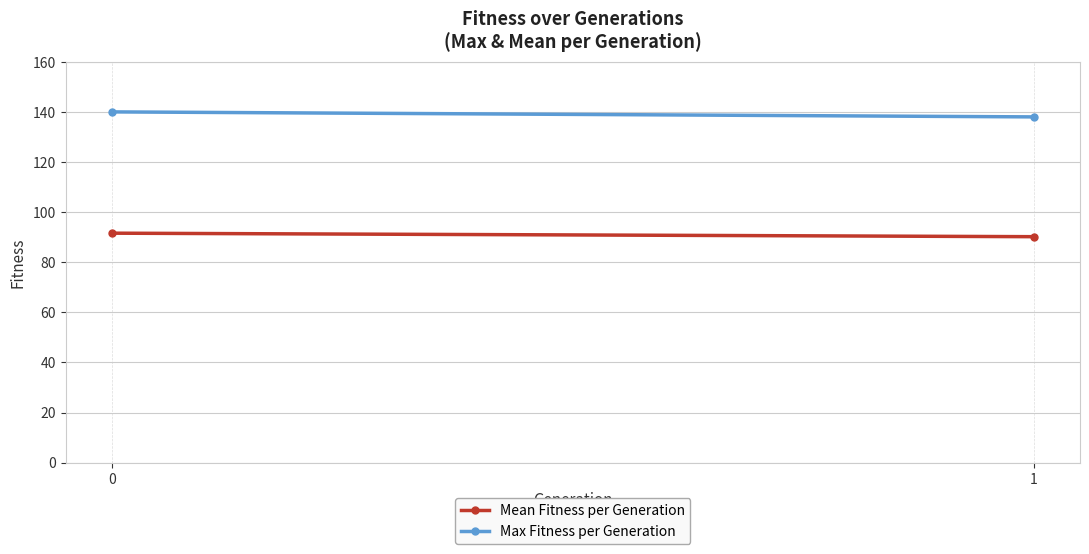

At how many categories does at least one series exceed 125?

2